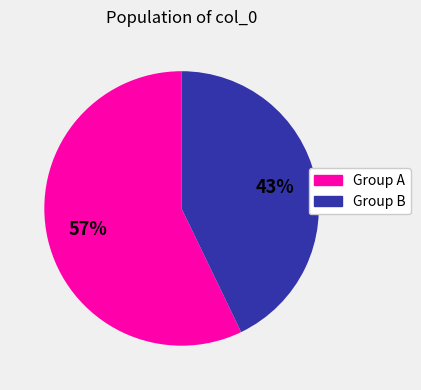

To the nearest percent, what is the difference between the largest and smallest slice percentages?

14%